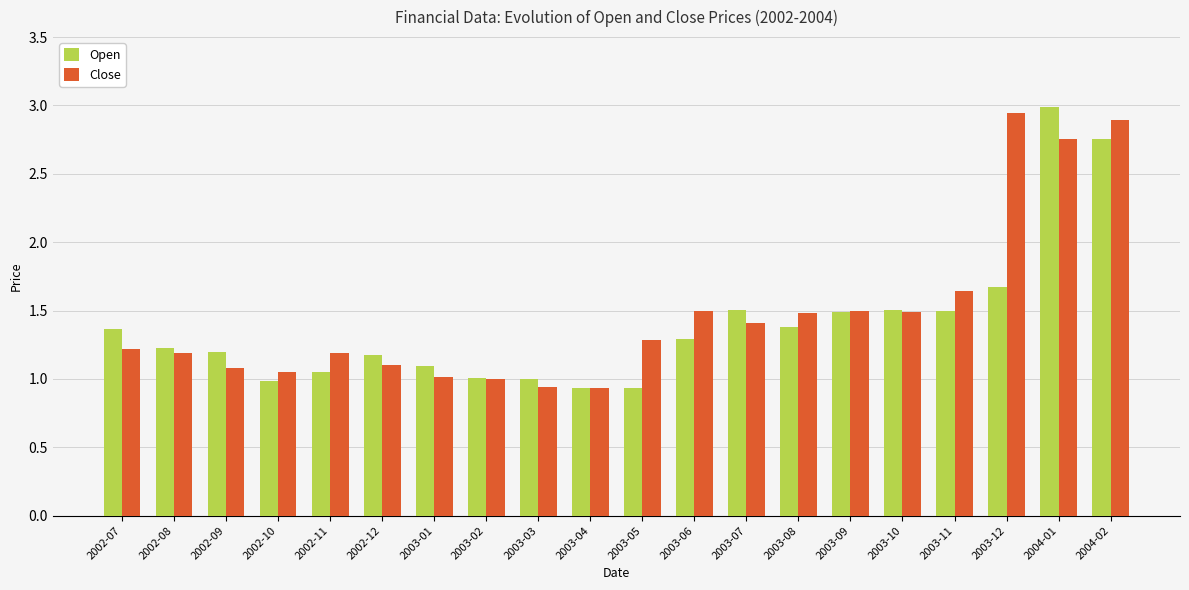

What is the maximum value for Open?

3.0